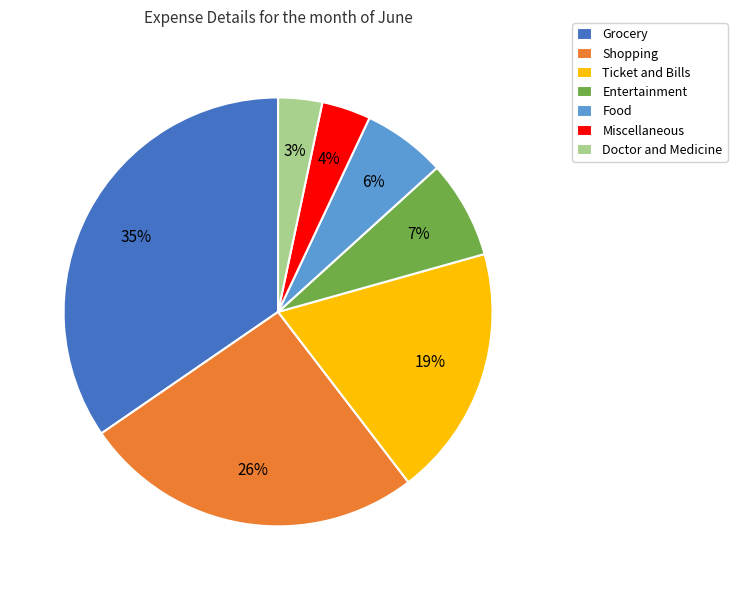

Do Grocery and Doctor and Medicine together represent more than half of the pie?

No